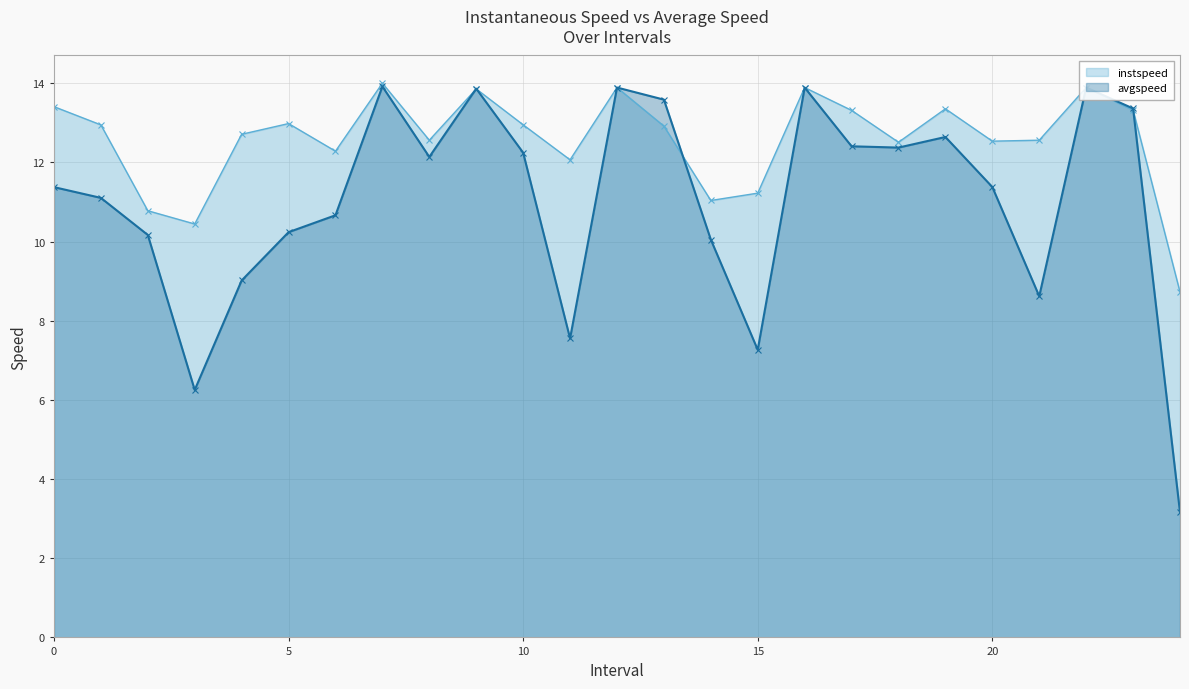

Which series has the largest total across all categories?

instspeed